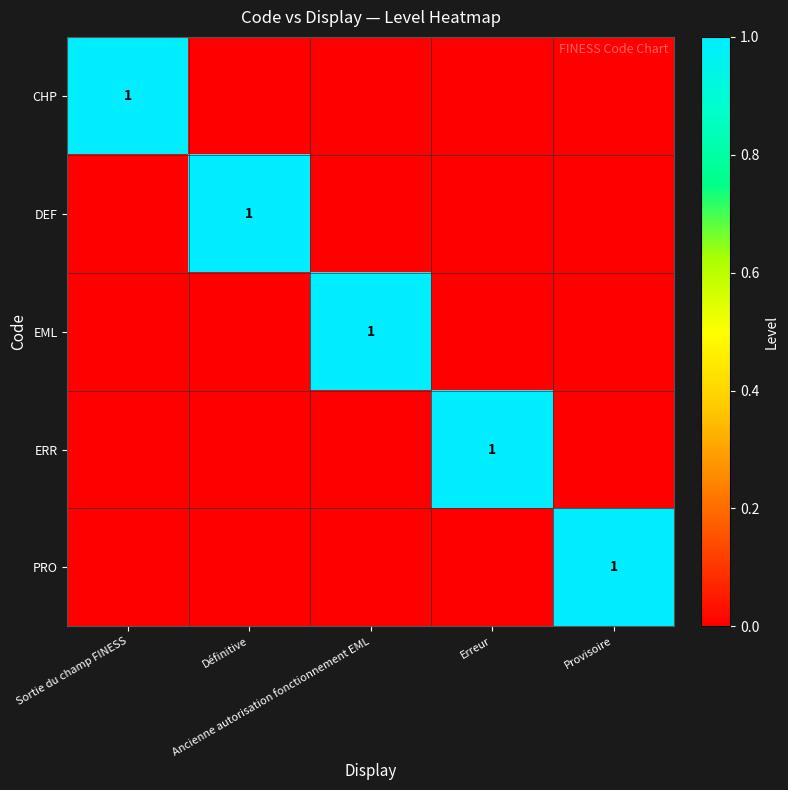

At Sortie du champ FINESS, list the series in order from largest to smallest.

CHP, DEF, EML, ERR, PRO